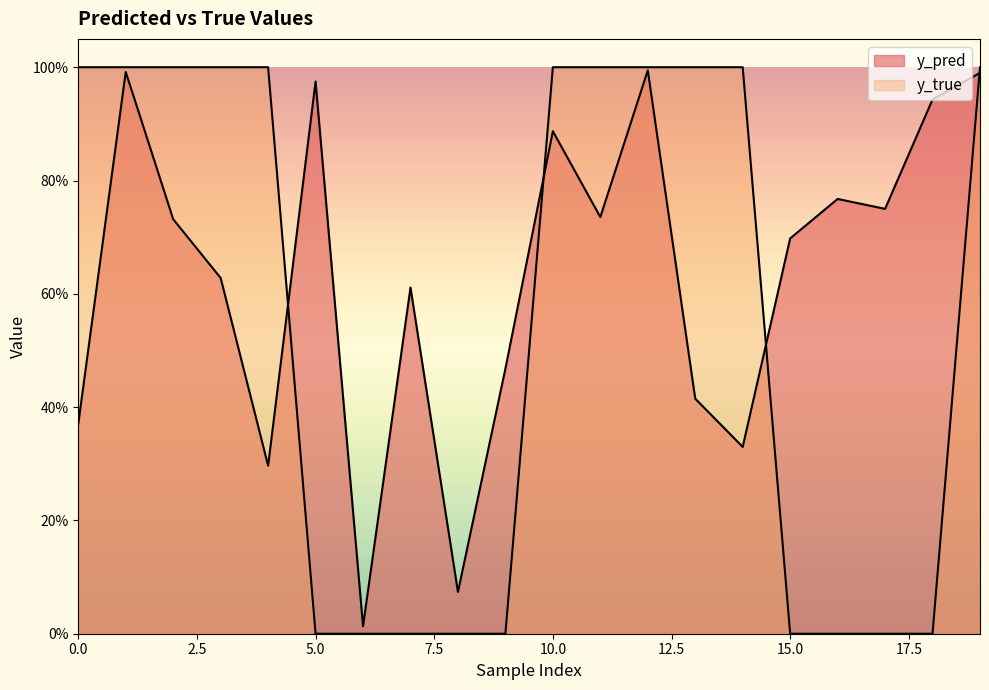

Reading left to right, extract all data points from this chart.

y_pred: 0=0.4	1=1.0	2=0.7	3=0.6	4=0.3	5=1.0	6=0.0	7=0.6	8=0.1	9=0.5	10=0.9	11=0.7	12=1.0	13=0.4	14=0.3	15=0.7	16=0.8	17=0.7	18=0.9	19=1.0
y_true: 0=1.0	1=1.0	2=1.0	3=1.0	4=1.0	5=0.0	6=0.0	7=0.0	8=0.0	9=0.0	10=1.0	11=1.0	12=1.0	13=1.0	14=1.0	15=0.0	16=0.0	17=0.0	18=0.0	19=1.0